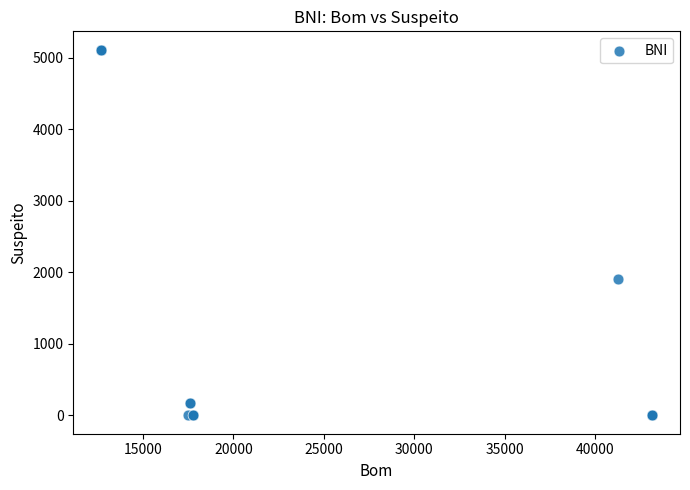

What Y value in the scatter plot is closest to 2558?

1912